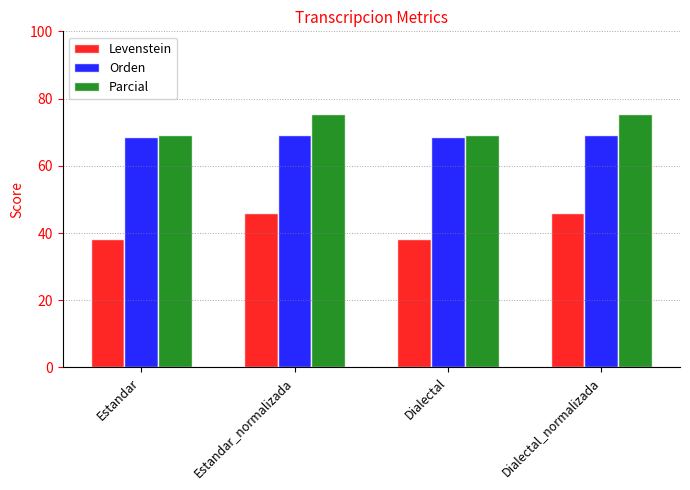

What is the average value of the Levenstein series?

42.1